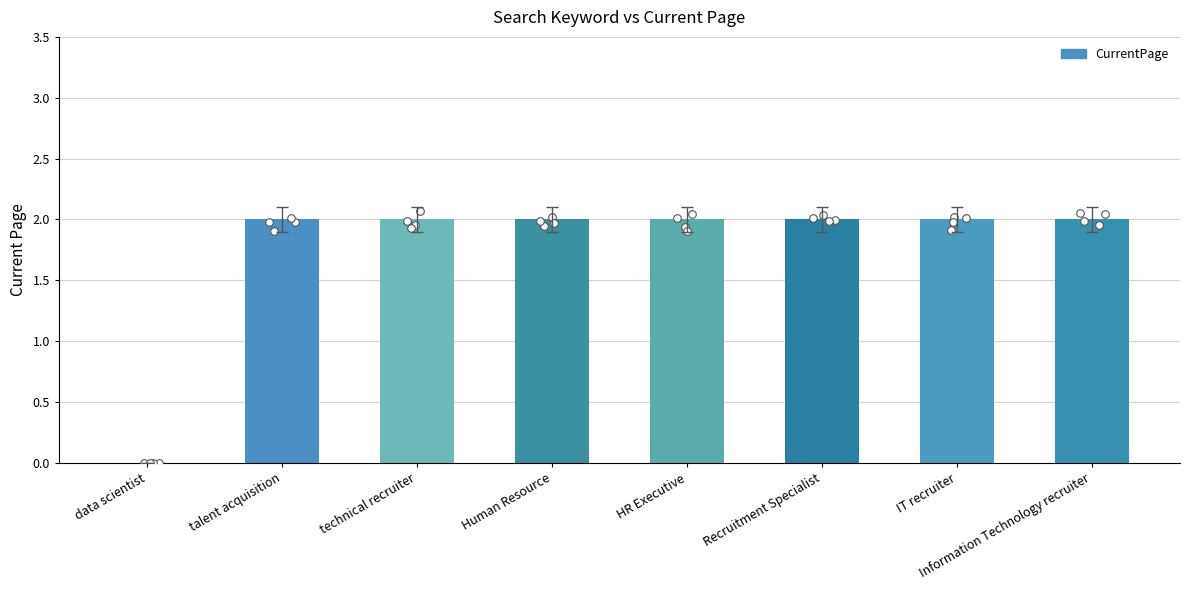

What is the ratio of the value at HR Executive to the value at technical recruiter?

1.0